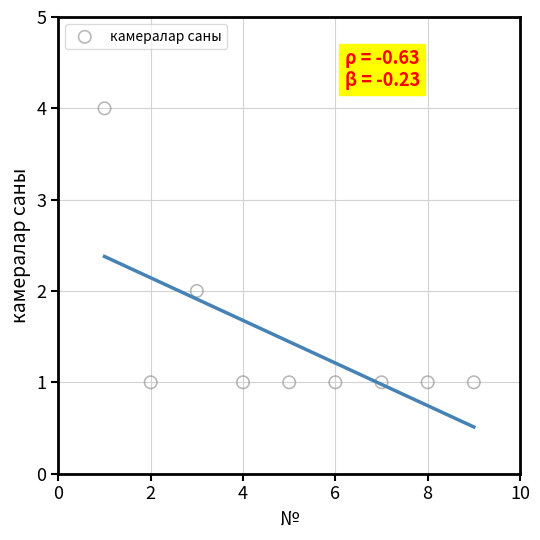

What is the range of Y values (max minus min)?

3